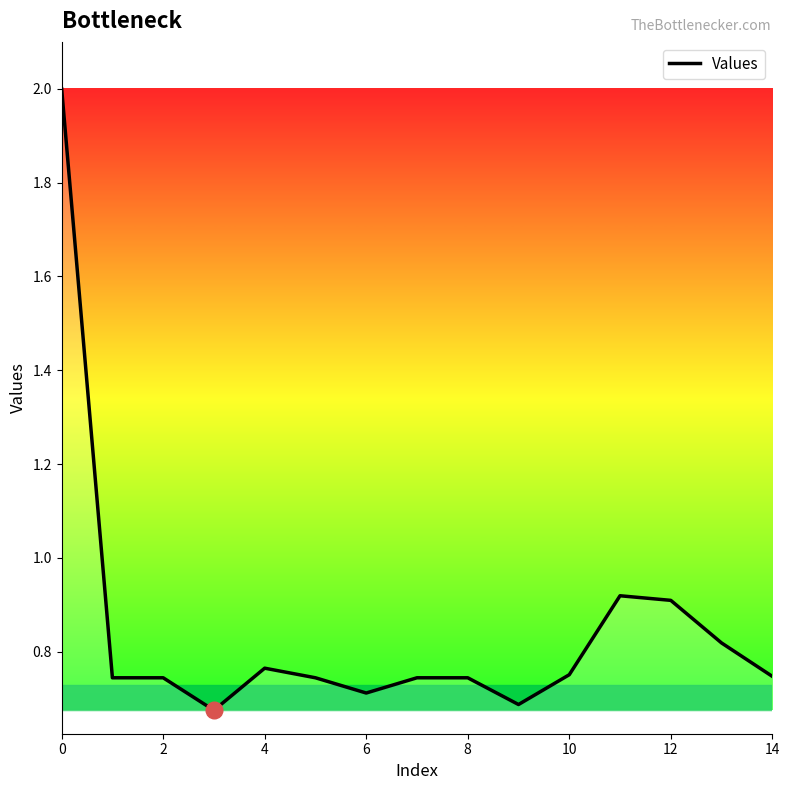

How many distinct data groups are displayed?

1